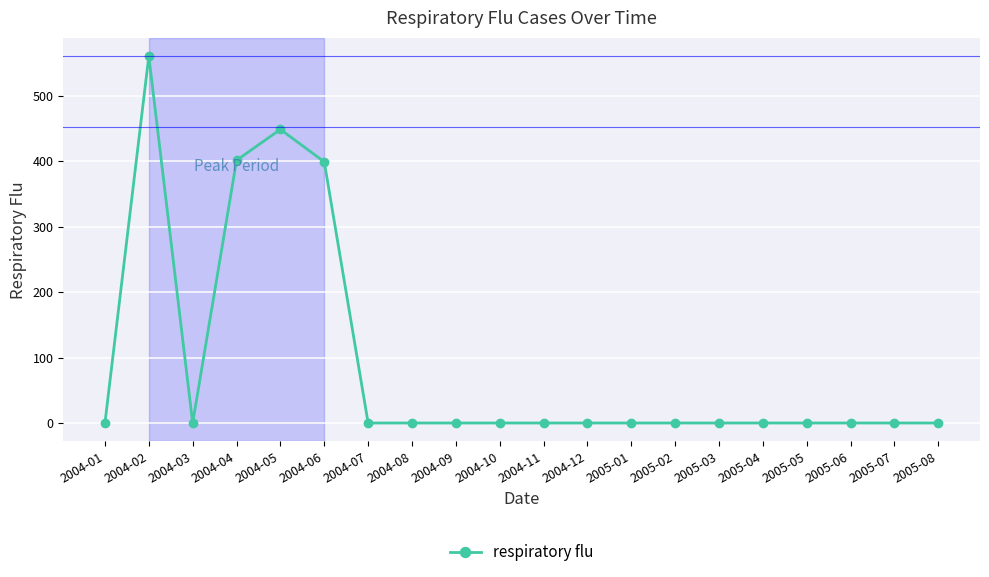

What is the change in value from 2004-01 to 2004-02?

+560.4